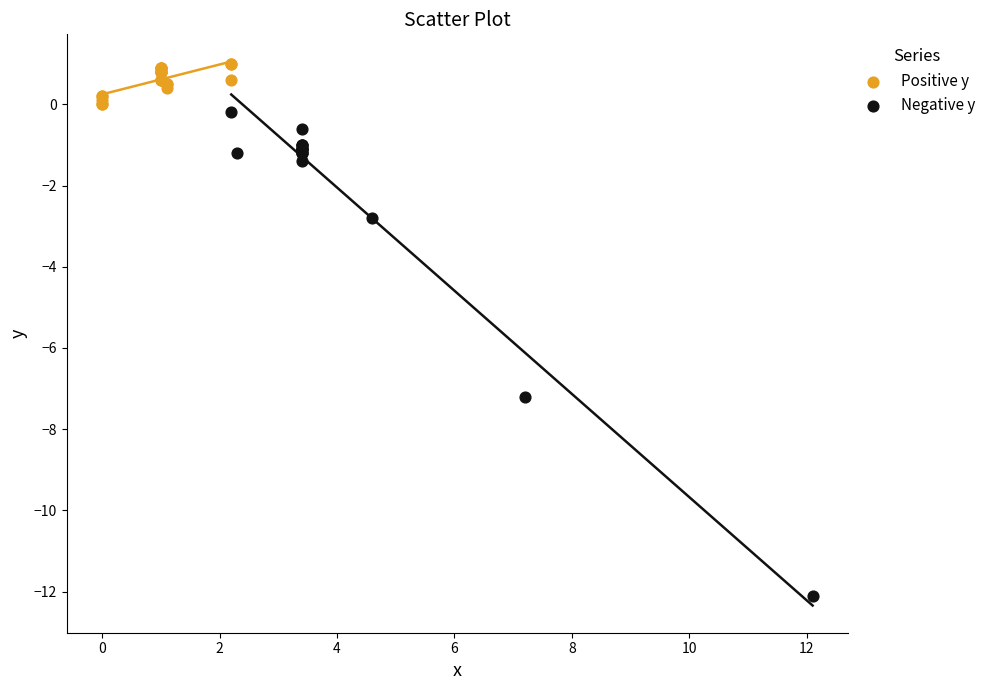

Which series has the largest Y range (max minus min)?

Negative y